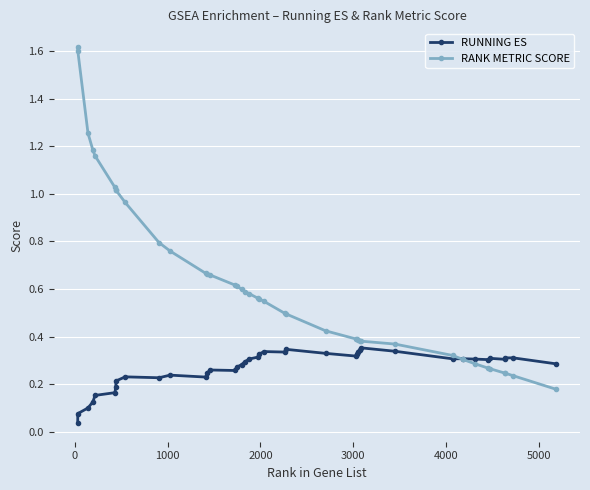

Rank the series by their maximum value, from highest to lowest.

RANK METRIC SCORE, RUNNING ES